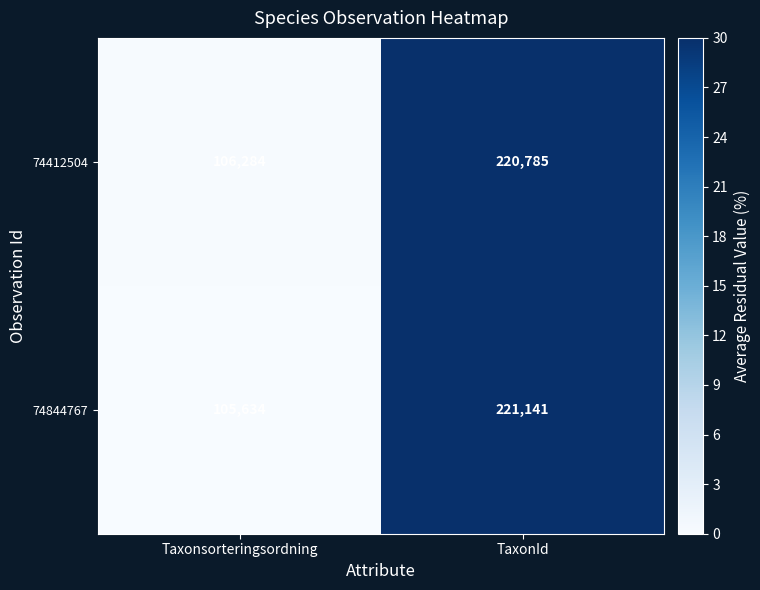

Where is 74412504 nearest to the value 163534?

Taxonsorteringsordning